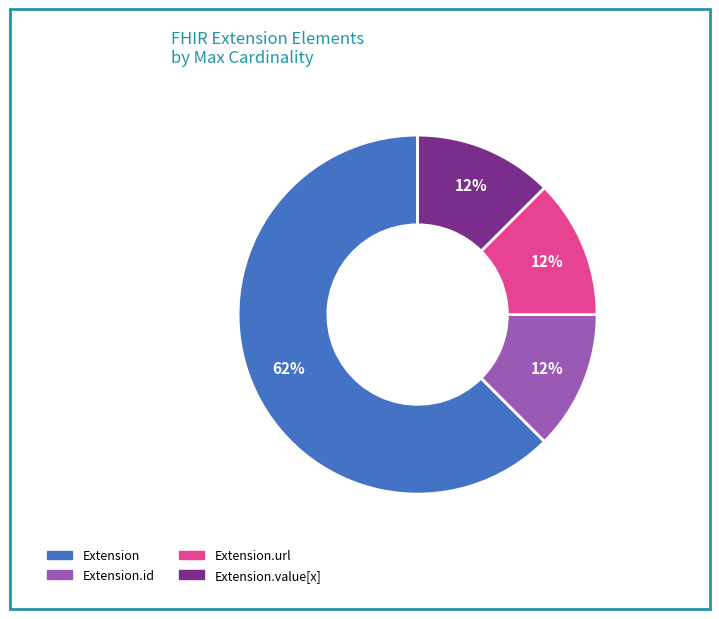

Does any single category account for the majority?

Yes